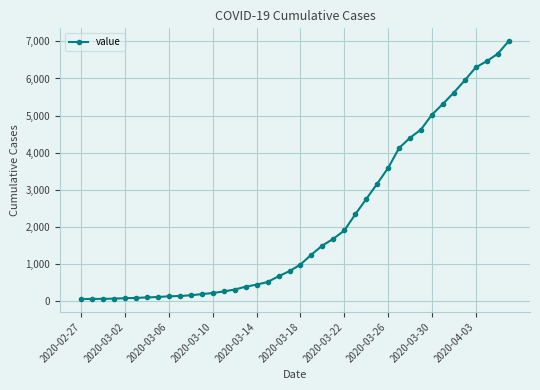

What is the sum of all values?

85732